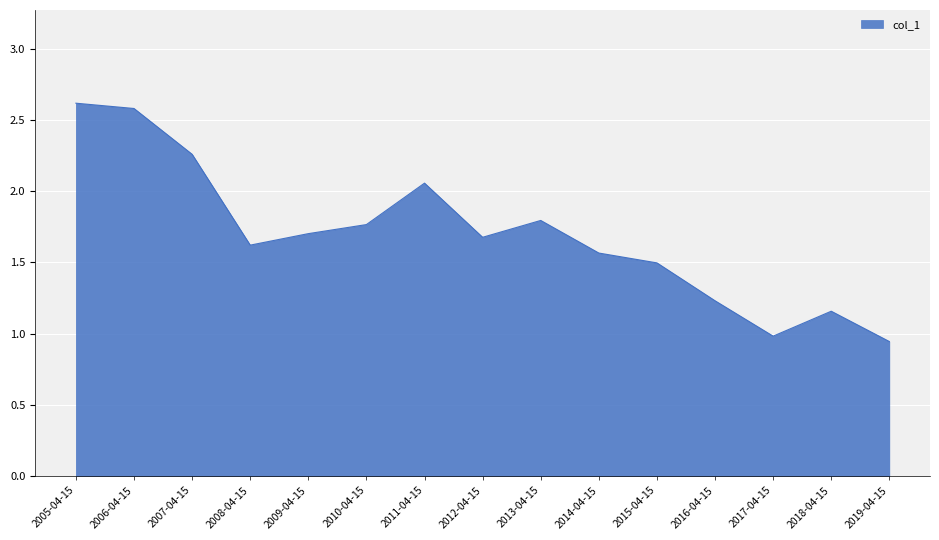

True or false: the data has more than 1 interior local peaks.

True